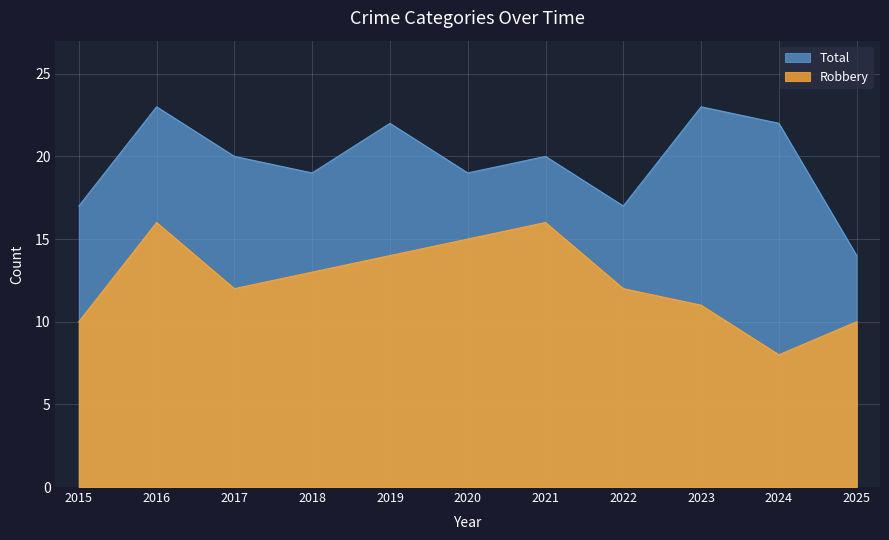

Does the chart display data point markers on the line(s)?

No